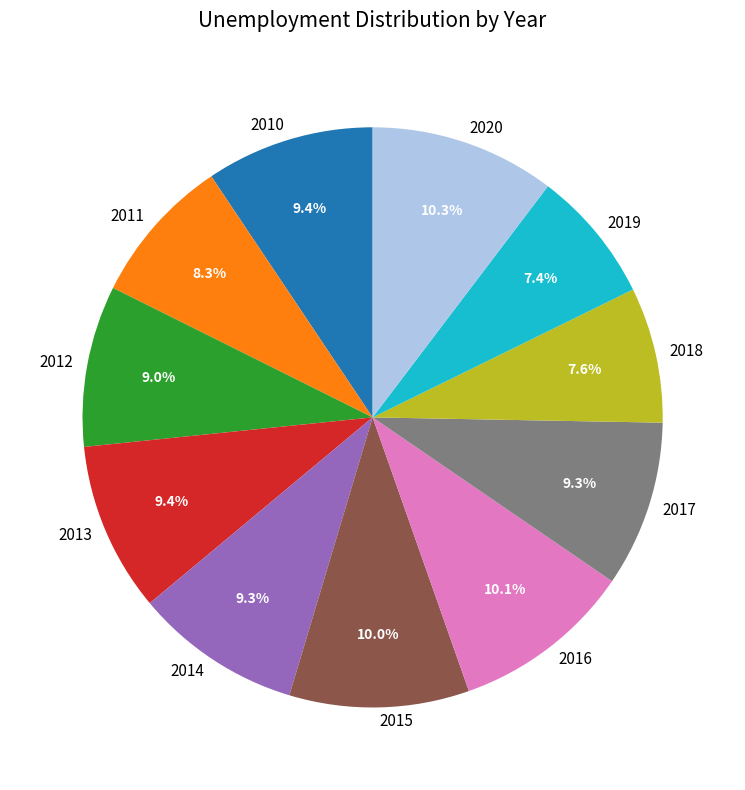

To the nearest percent, what is the difference between the 2020 and 2017 slice percentages?

1%